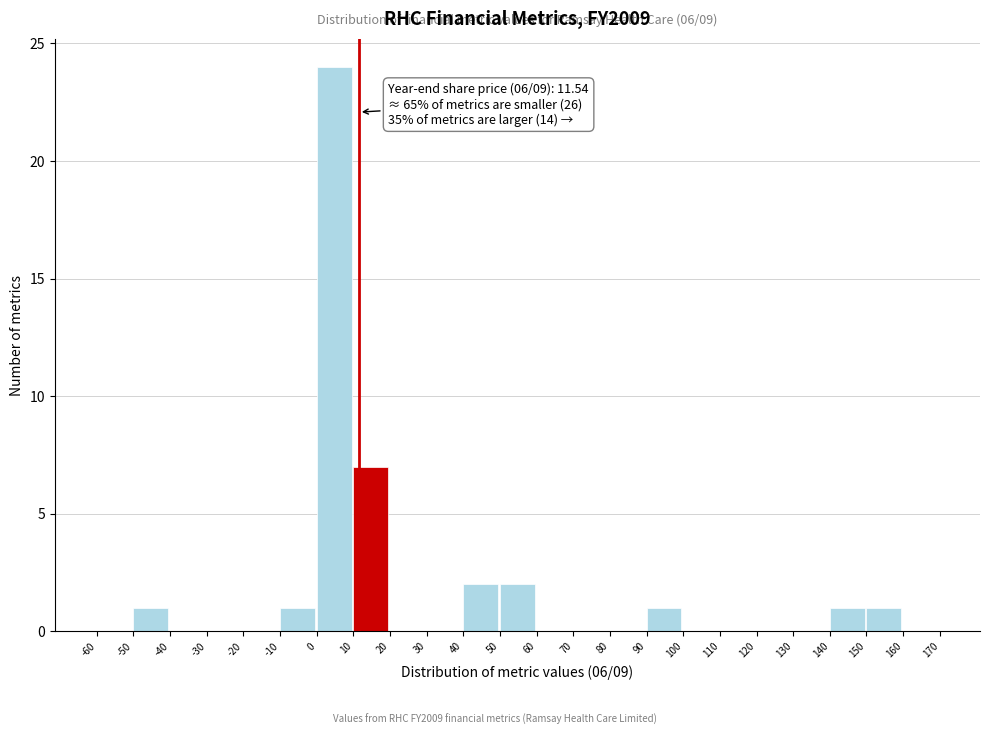

Over which range of the x-axis is the bar tallest?

0 to 10